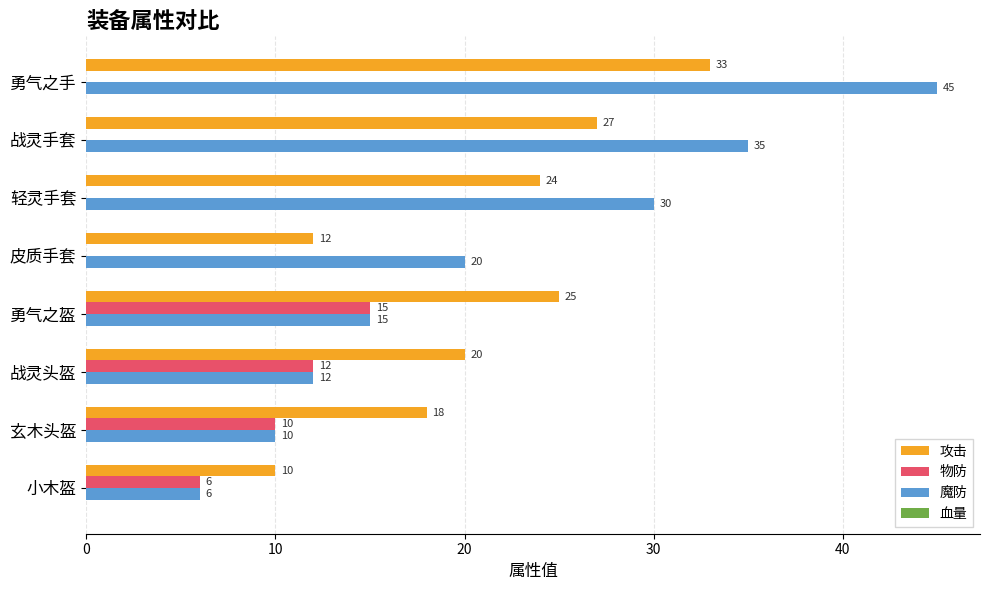

Which series has the largest total across all categories?

魔防